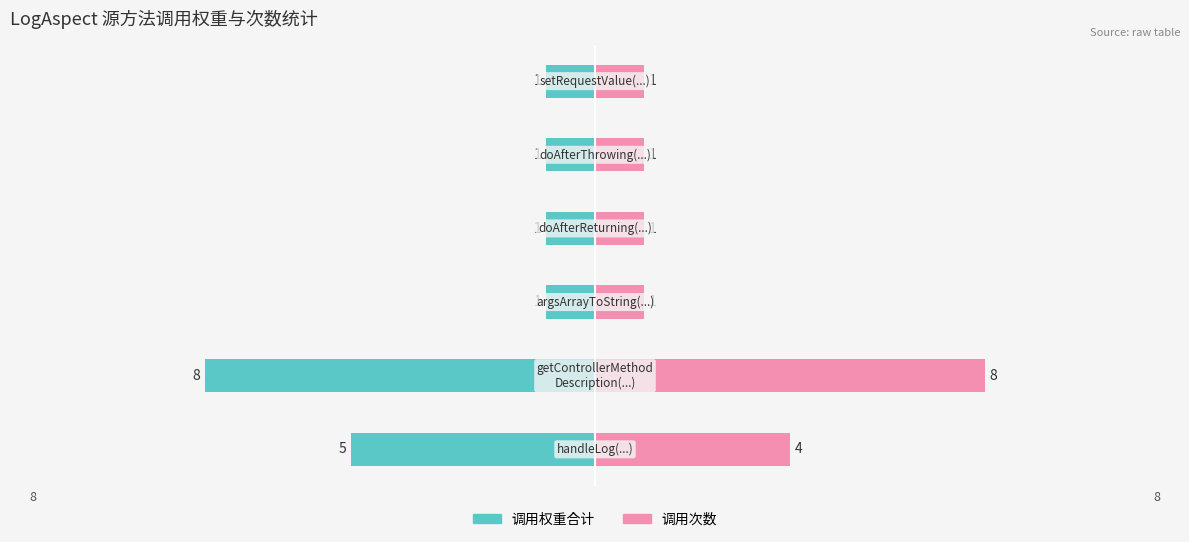

What is the average value of the 调用次数 series?

3